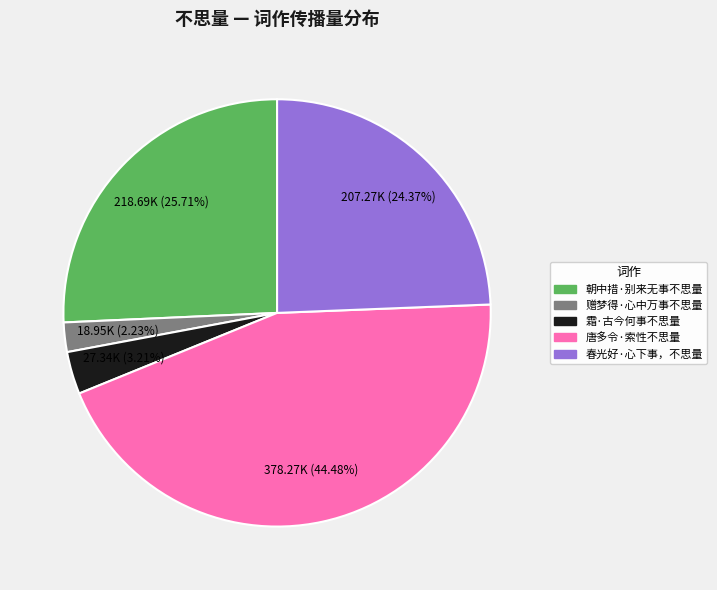

Which category has the biggest portion of the pie?

唐多令·索性不思量